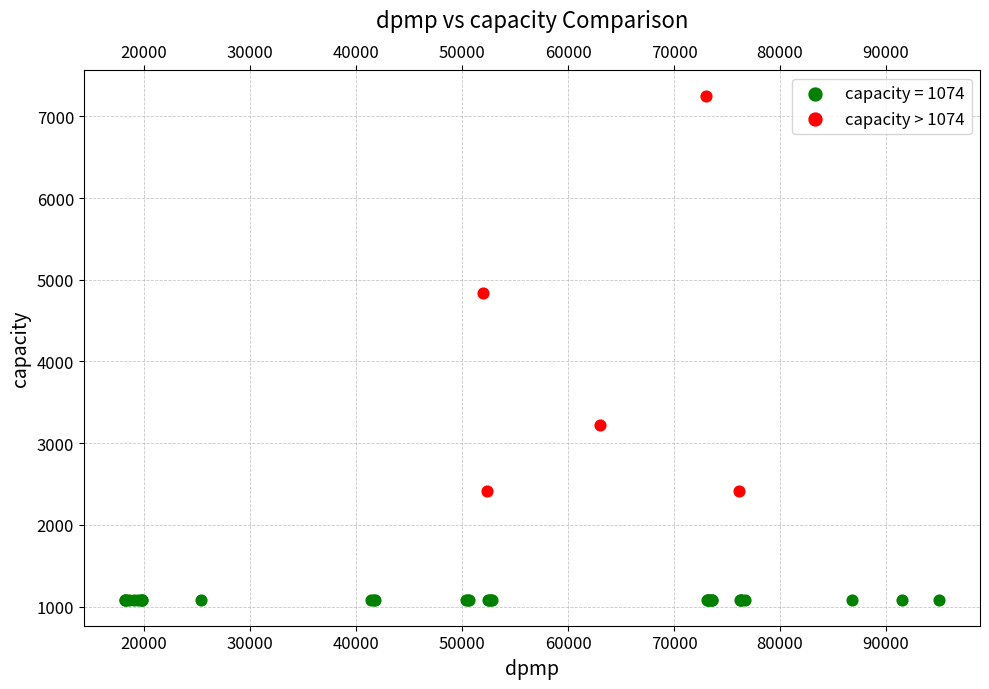

Which series contains the highest Y value?

capacity > 1074